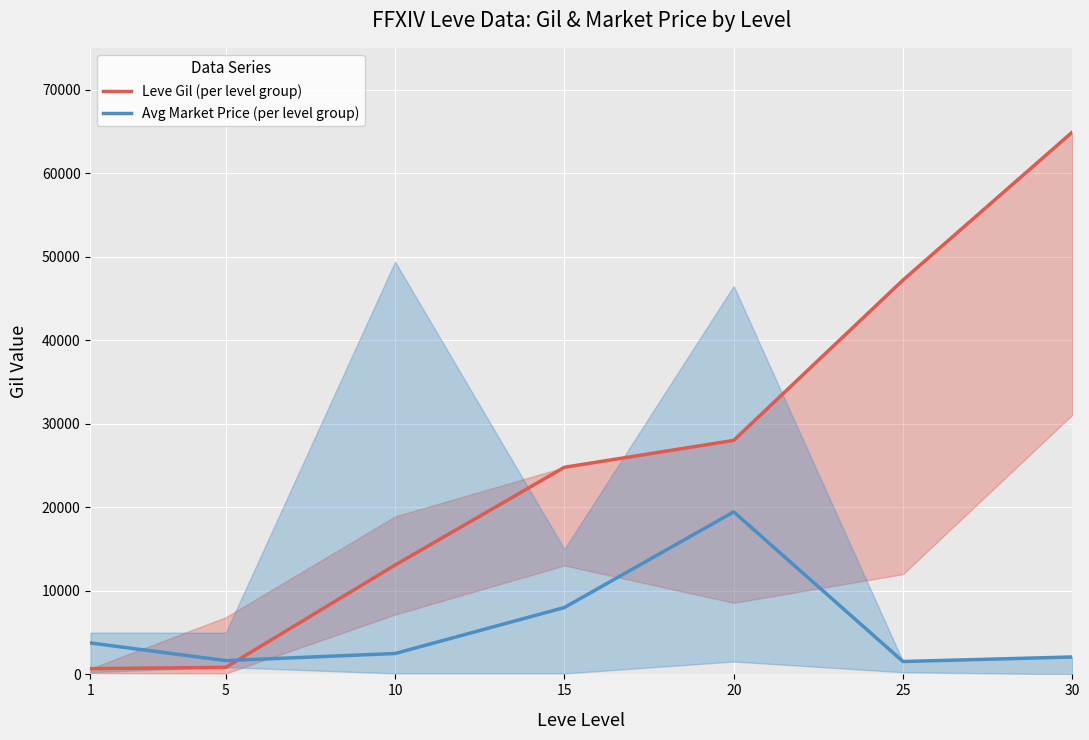

At which label does Avg Market Price (per level group) reach its minimum?

25